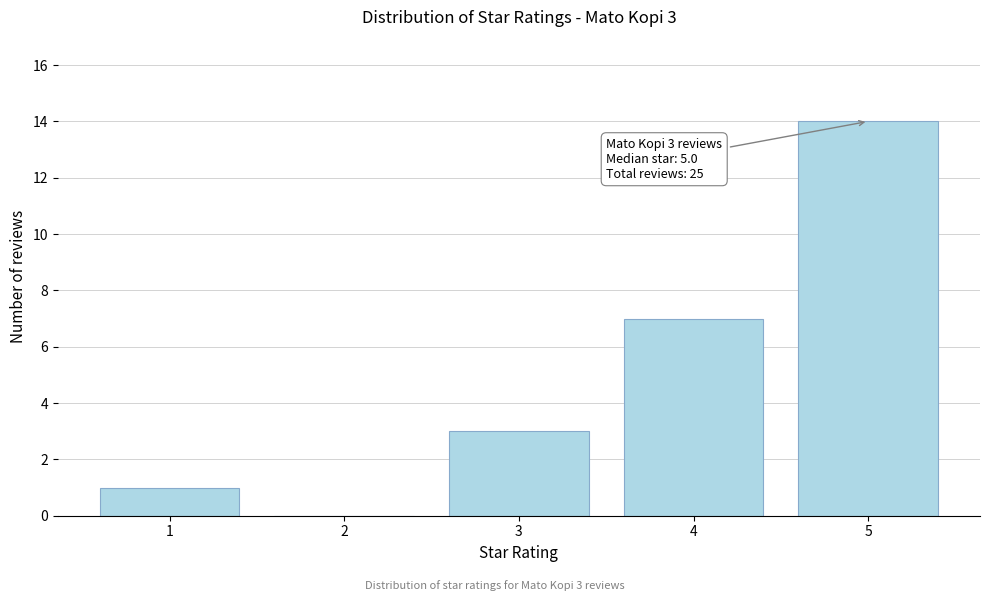

Reading left to right, what are all the values shown in this chart?

1=1	2=0	3=3	4=7	5=14